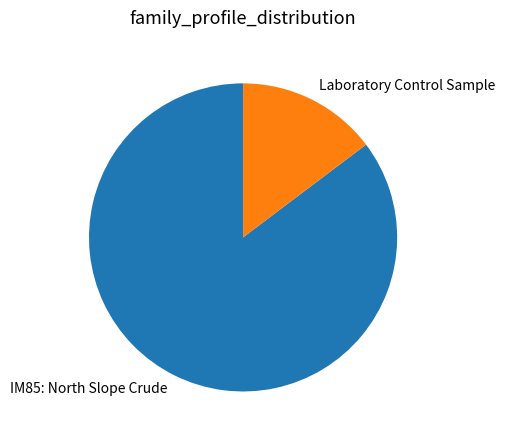

Combined, do Laboratory Control Sample and IM85: North Slope Crude account for over 50%?

Yes